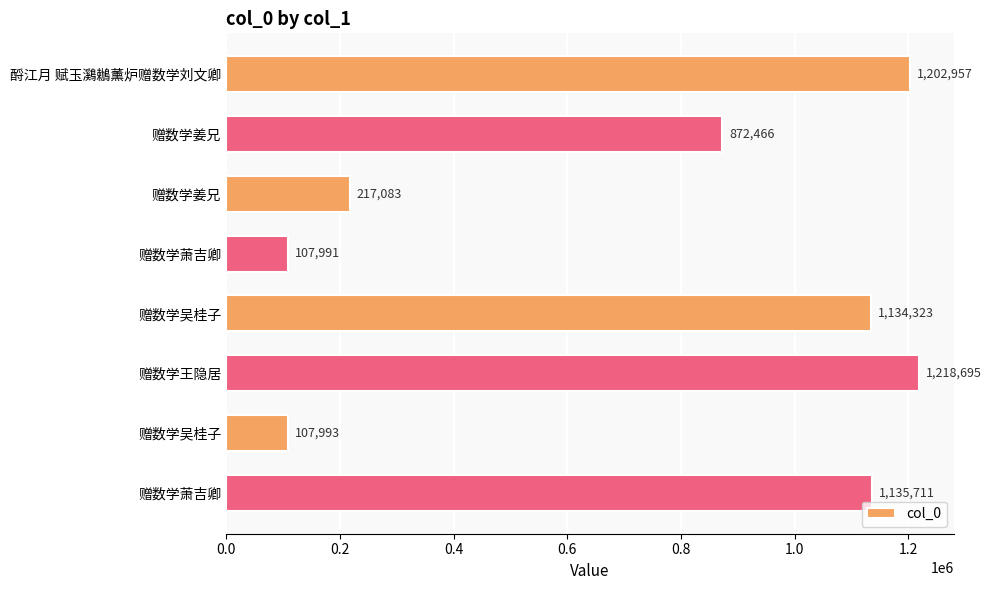

How many data points are less than 1134323?

4